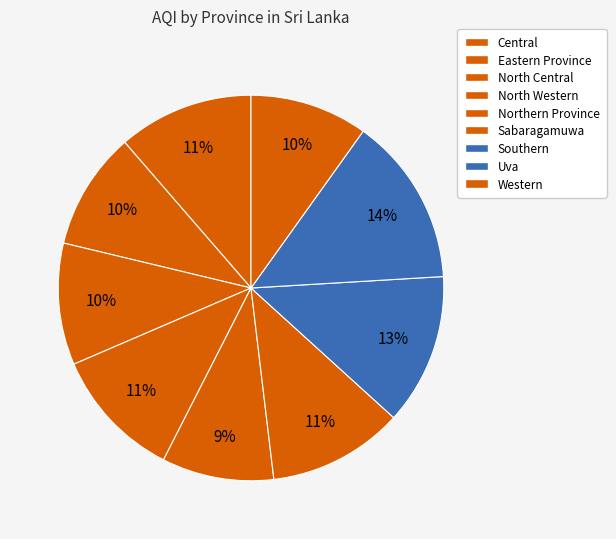

Count the number of slices in the pie.

9